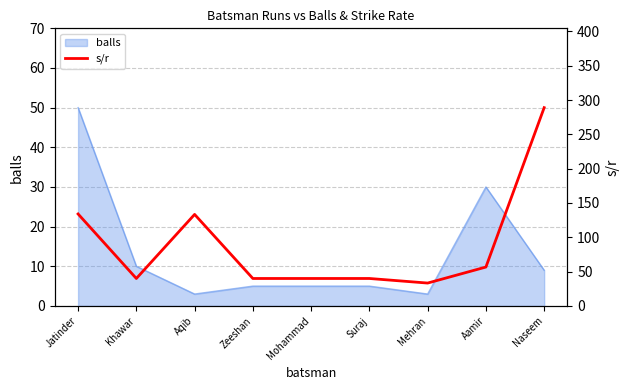

What is the difference between the maximum and minimum values?

255.6